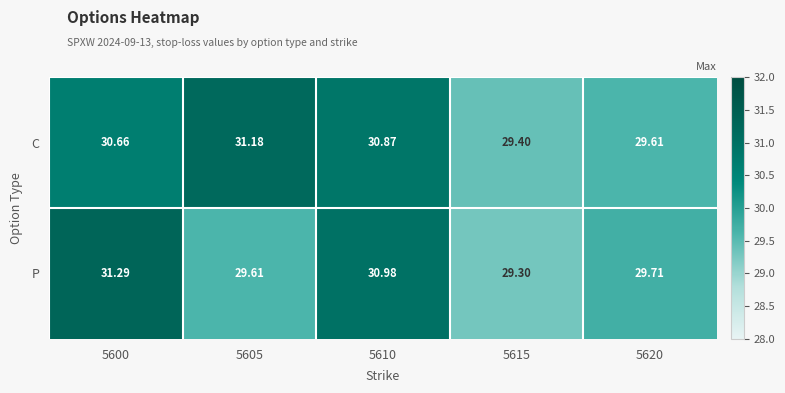

Which series has the widest spread of values?

P